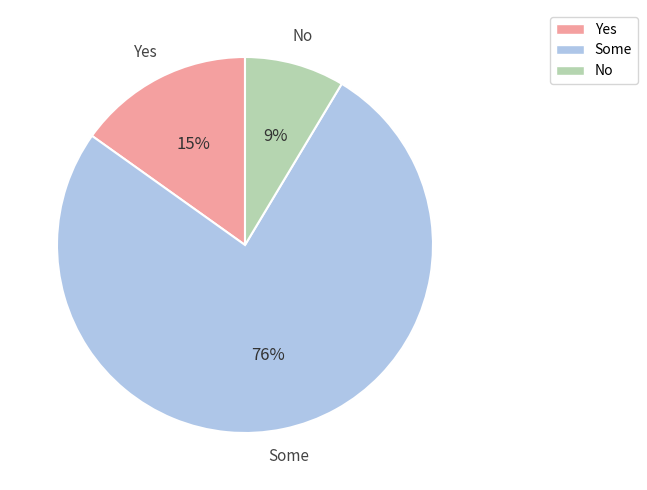

Between Yes and Some, which is larger?

Some